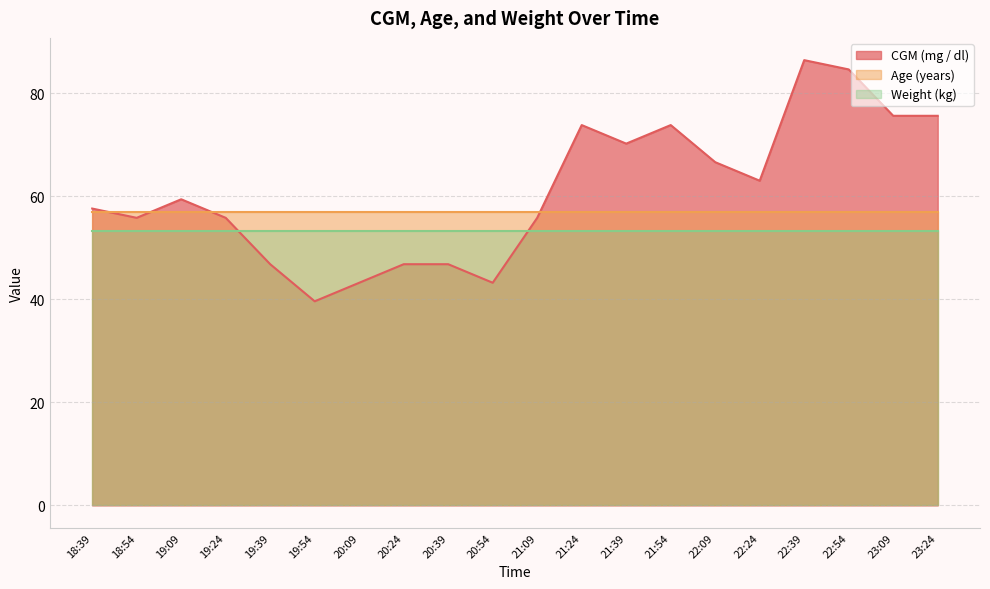

Does the chart have visible grid lines?

Yes